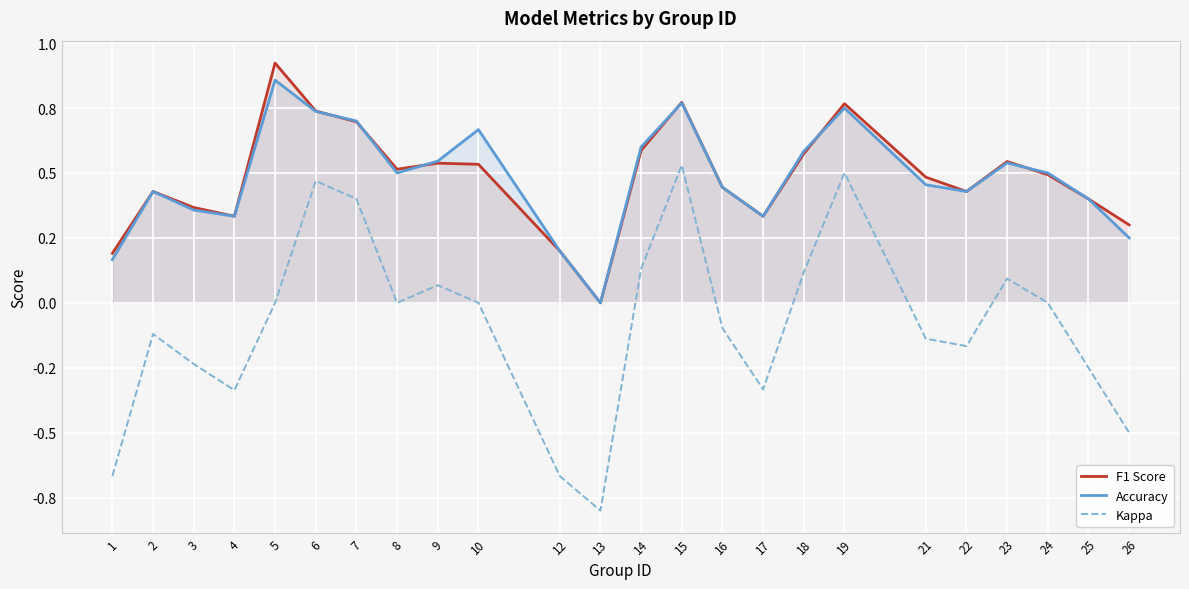

What are all the series names shown in the legend?

F1 Score, Accuracy, Kappa